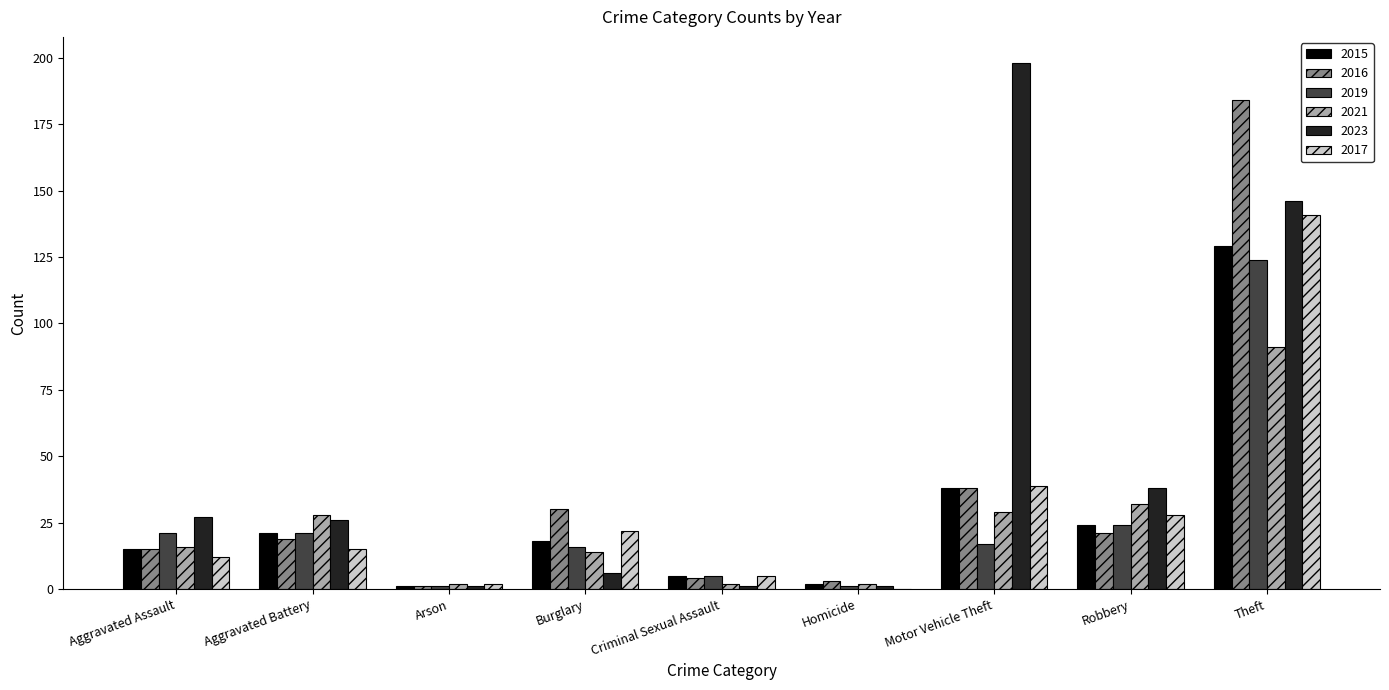

Which series has the largest range (max minus min)?

2023